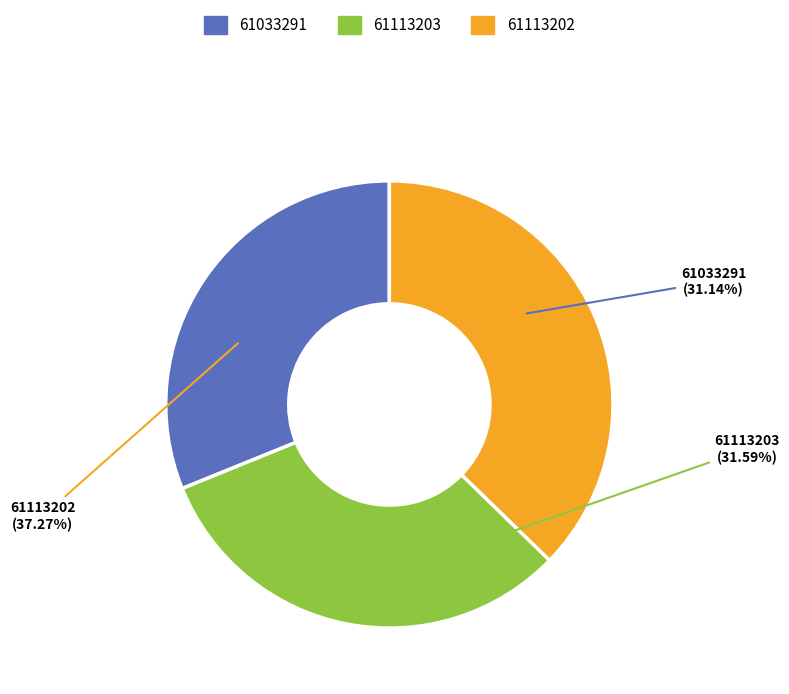

To the nearest percent, what is the combined percentage of 61033291 and 61113203?

63%